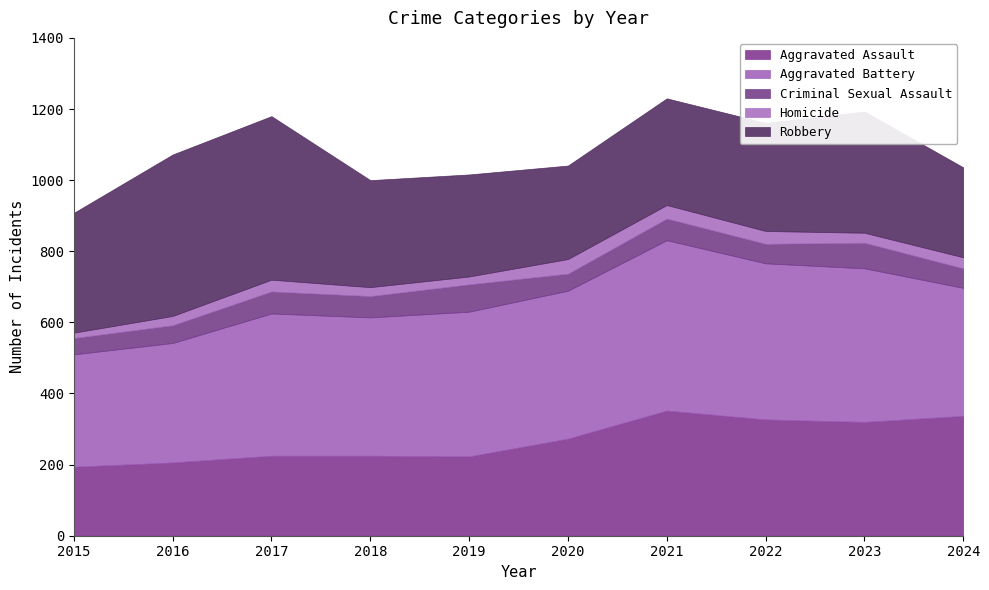

True or false: Criminal Sexual Assault has a value of 46 at 2015.

True